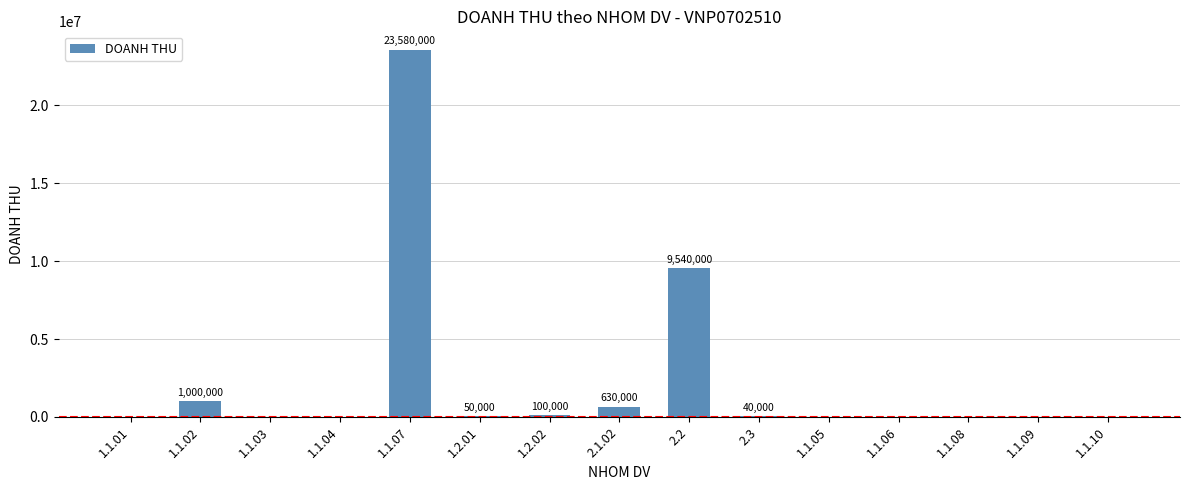

What is the change in value from 2.2 to 1.1.08?

-9540000